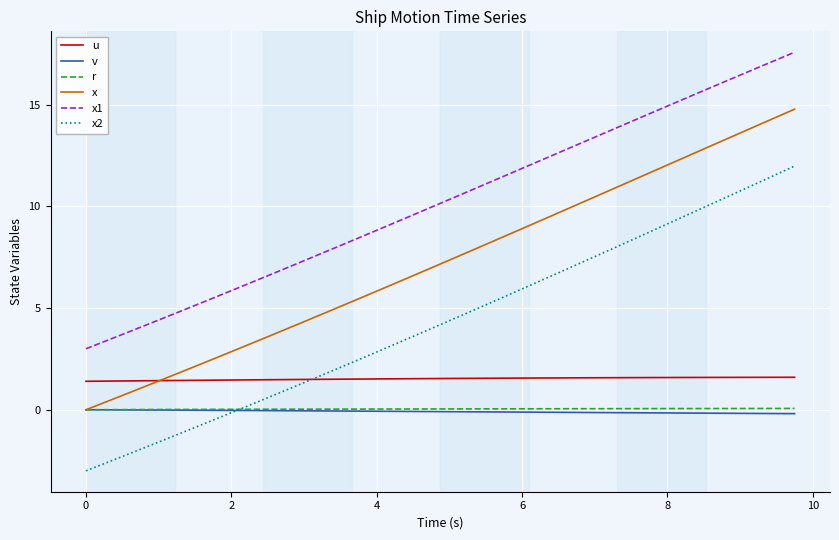

Does the chart display data point markers on the line(s)?

No